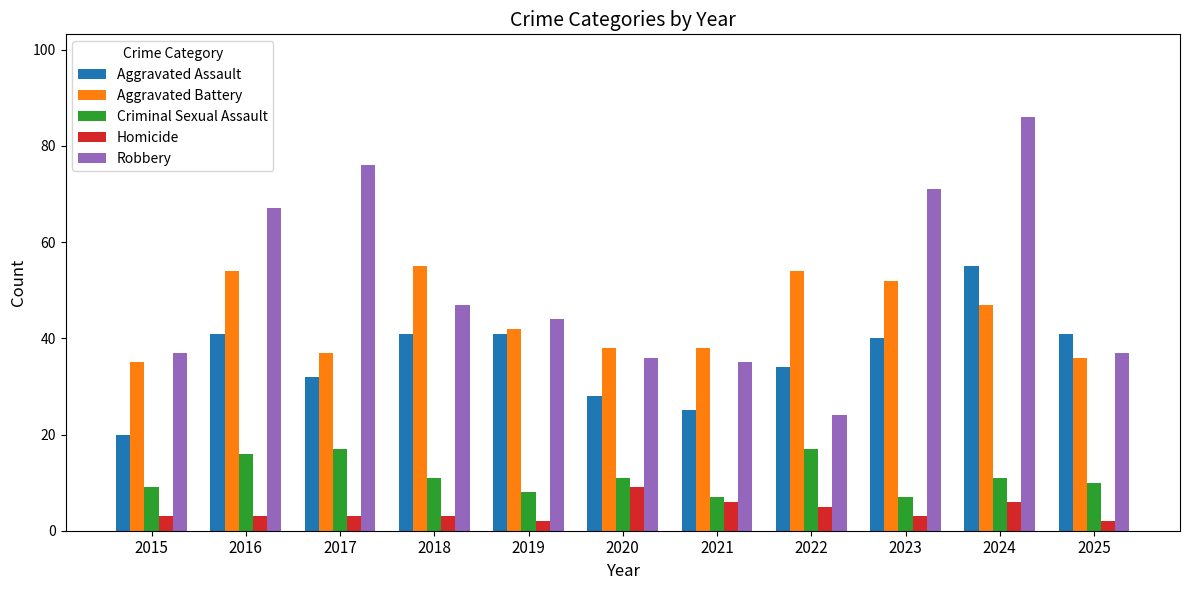

What is the minimum value shown in the chart?

2